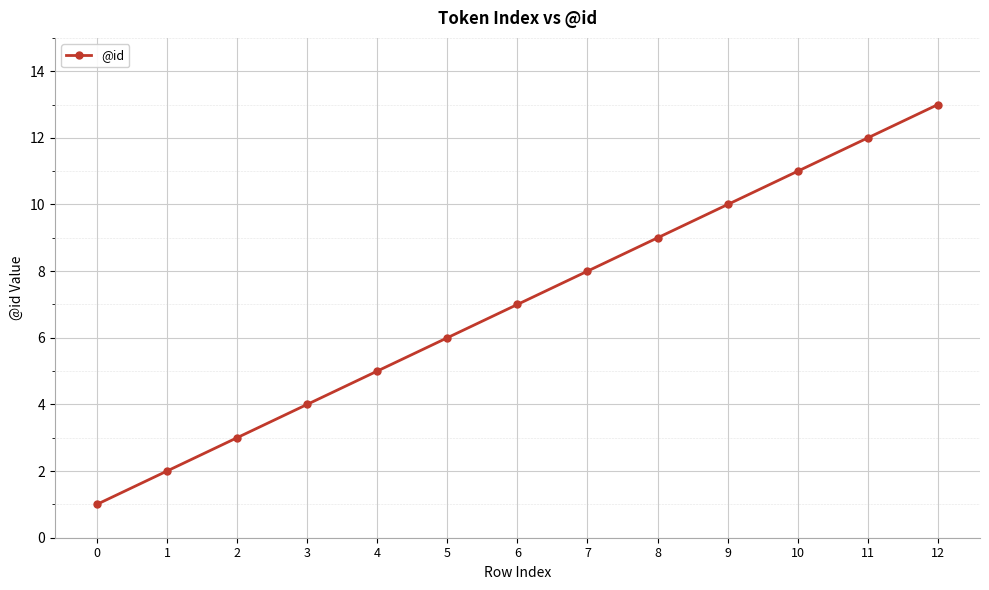

Rank the categories by value from lowest to highest.

0, 1, 2, 3, 4, 5, 6, 7, 8, 9, 10, 11, 12